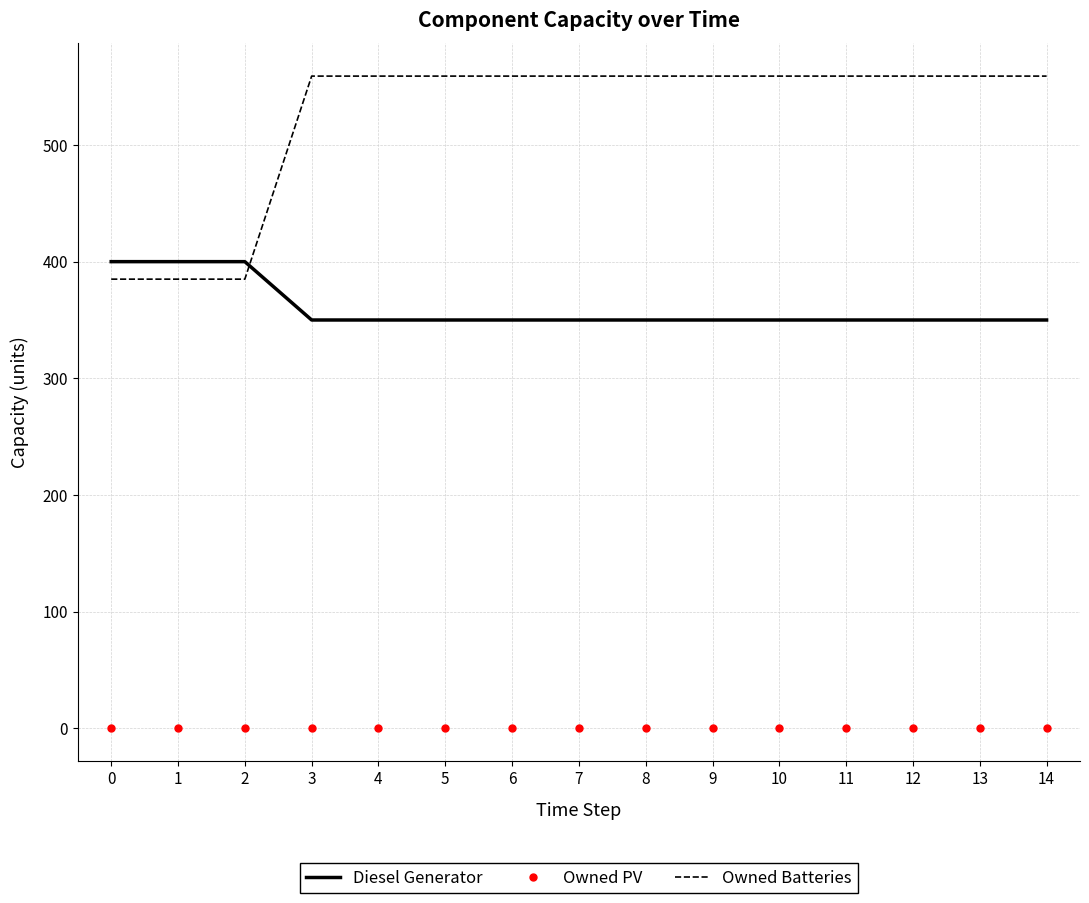

What is the sum of the Diesel Generator values at 8 and 7?

700